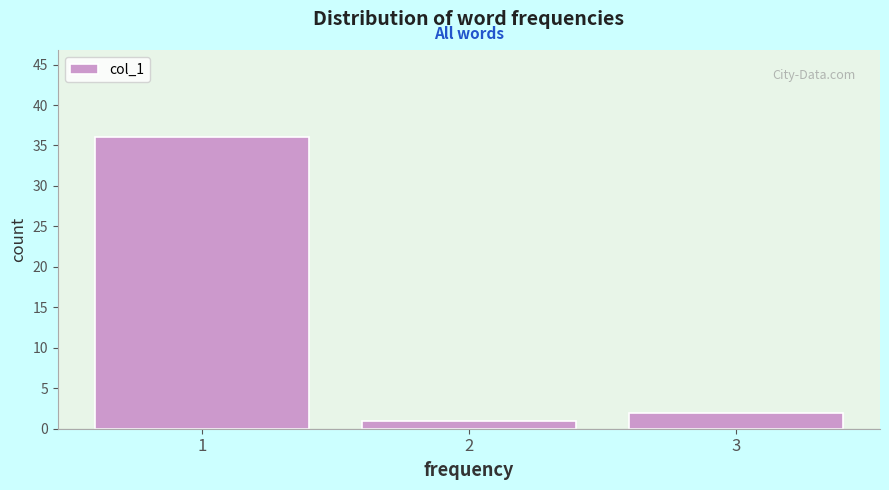

How tall is the bar that spans 0.5 to 1.5 on the x-axis? The values are not printed on the chart, so give them approximately, as read against the axis.

36